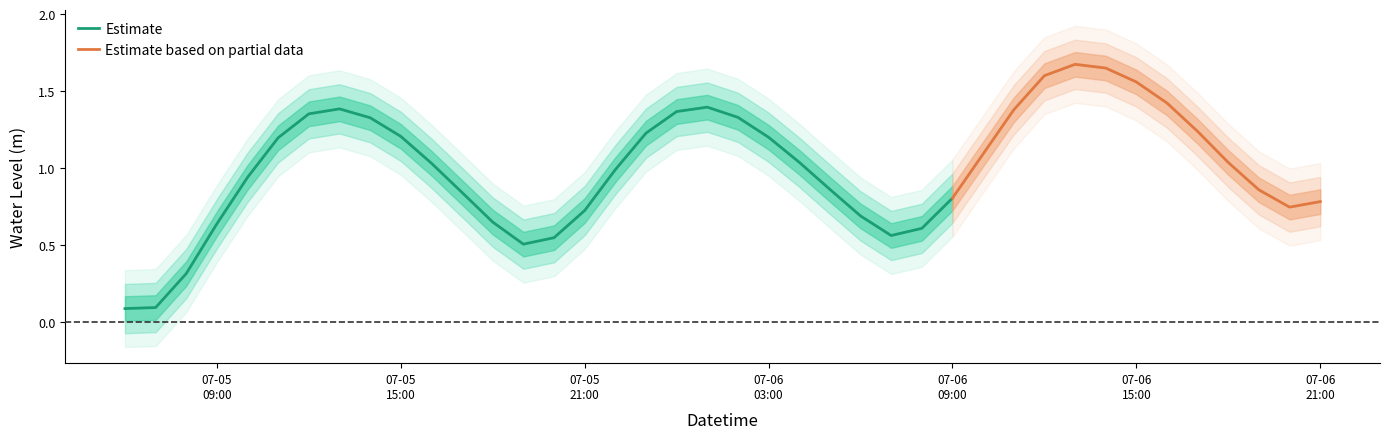

The value at 2023-07-05 08:00:00 is 0.4. True or false?

False